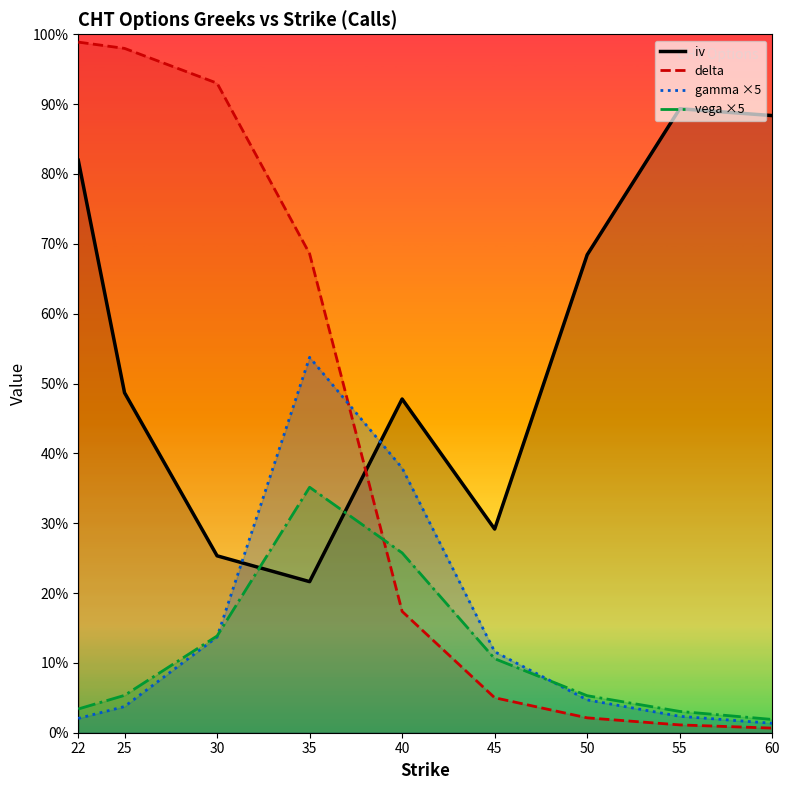

What is the average value of the gamma ×5 series?

0.1